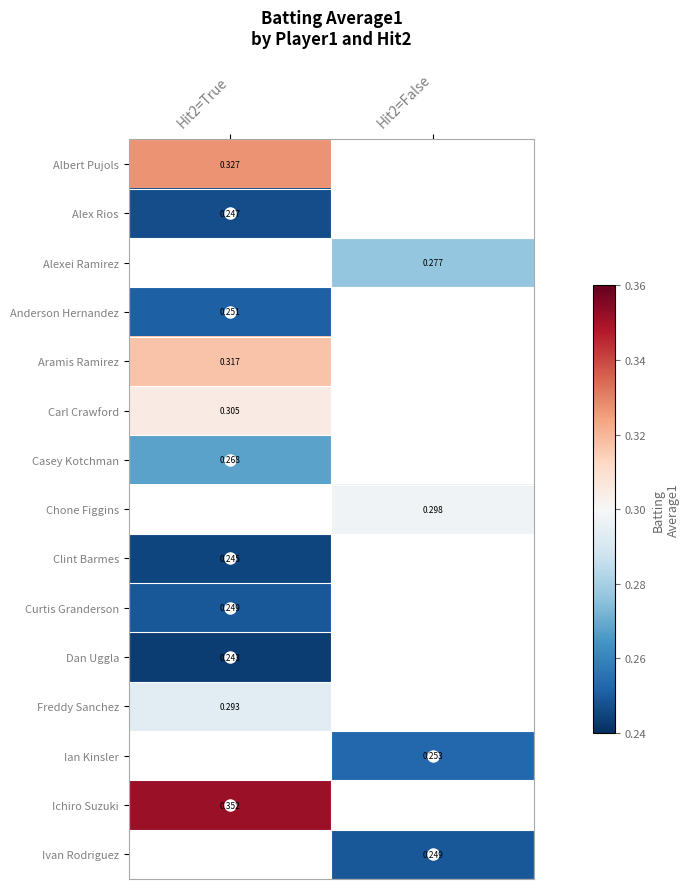

Is the value of Albert Pujols at Hit2=True greater than the value of Anderson Hernandez at Hit2=True?

Yes